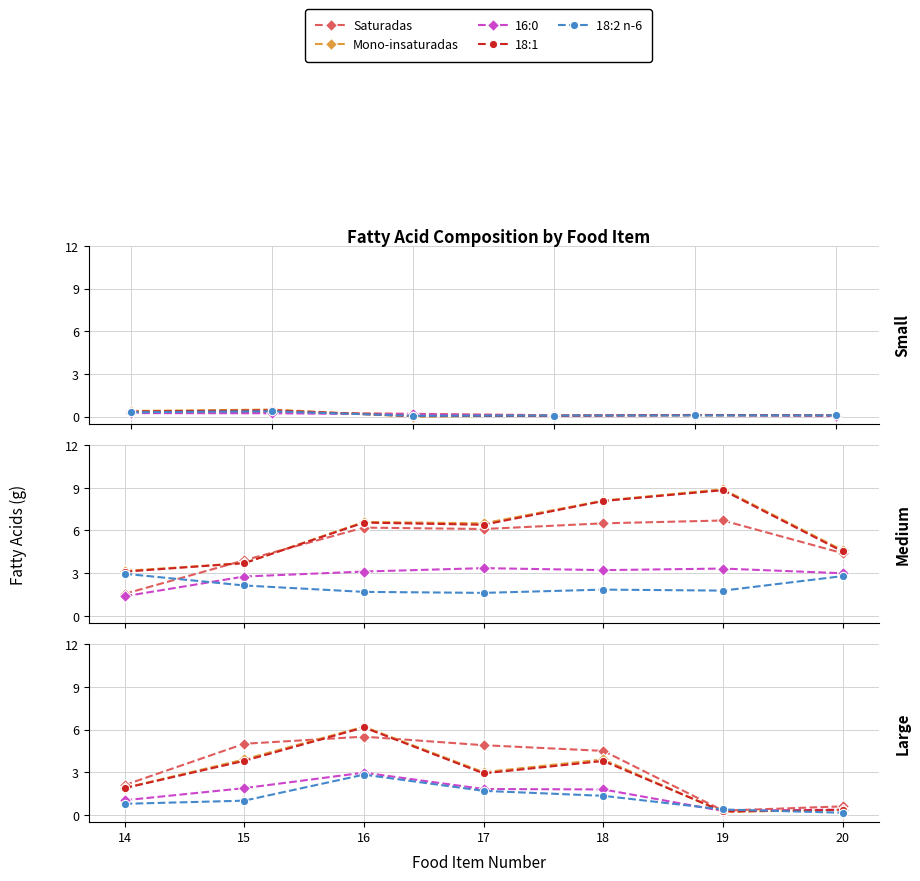

Which category has the highest value in the Saturadas series?

16